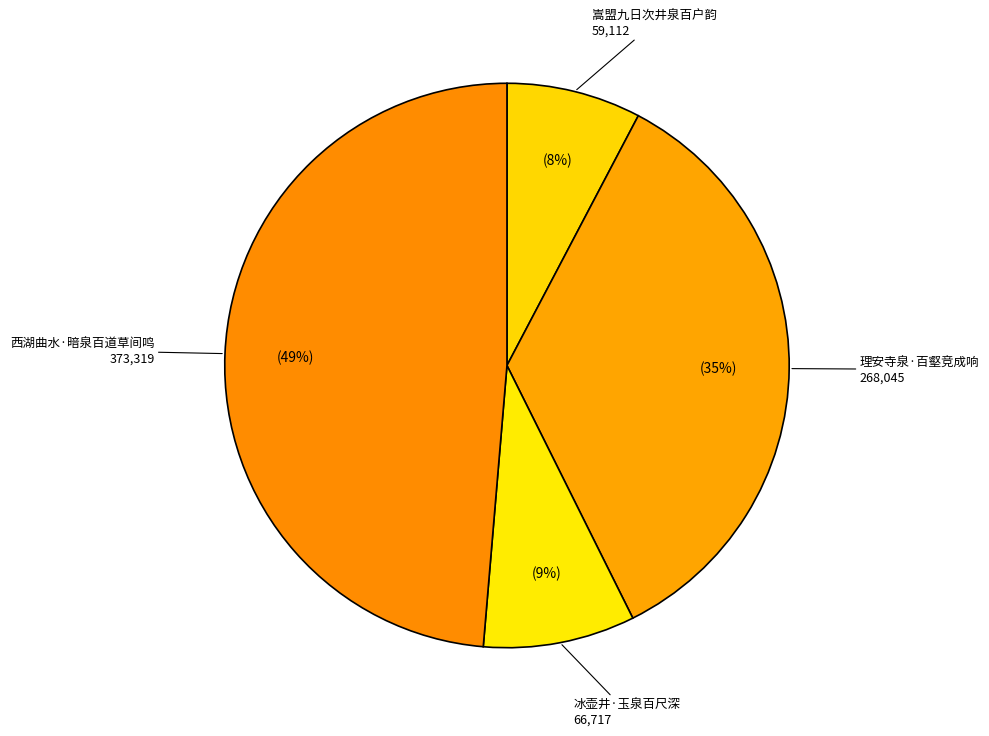

Which has a higher value, 冰壶井·玉泉百尺深 or 理安寺泉·百壑竞成响?

理安寺泉·百壑竞成响